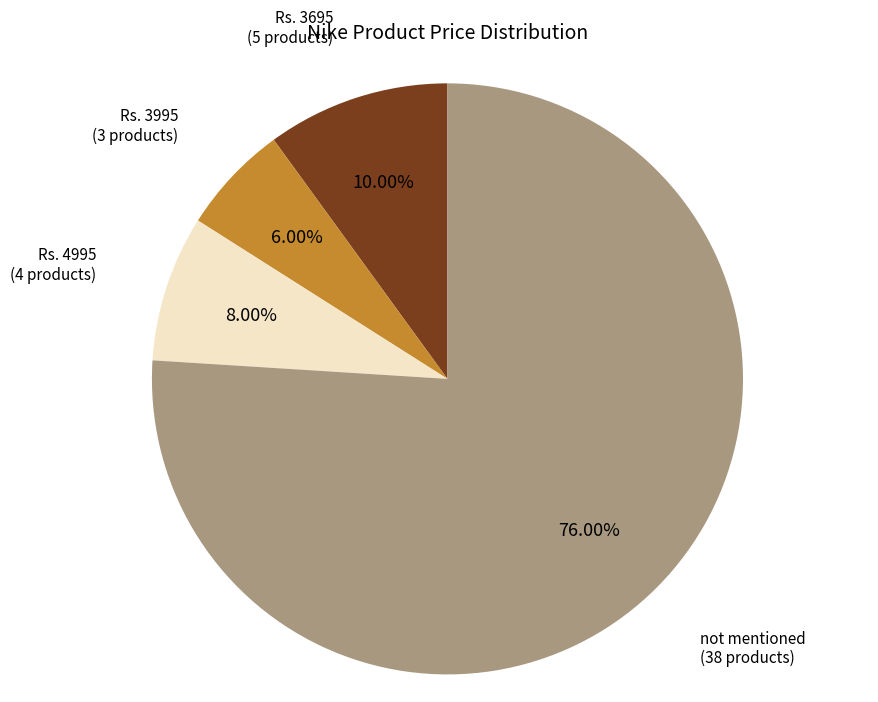

Is there any slice that represents more than half of the pie?

Yes